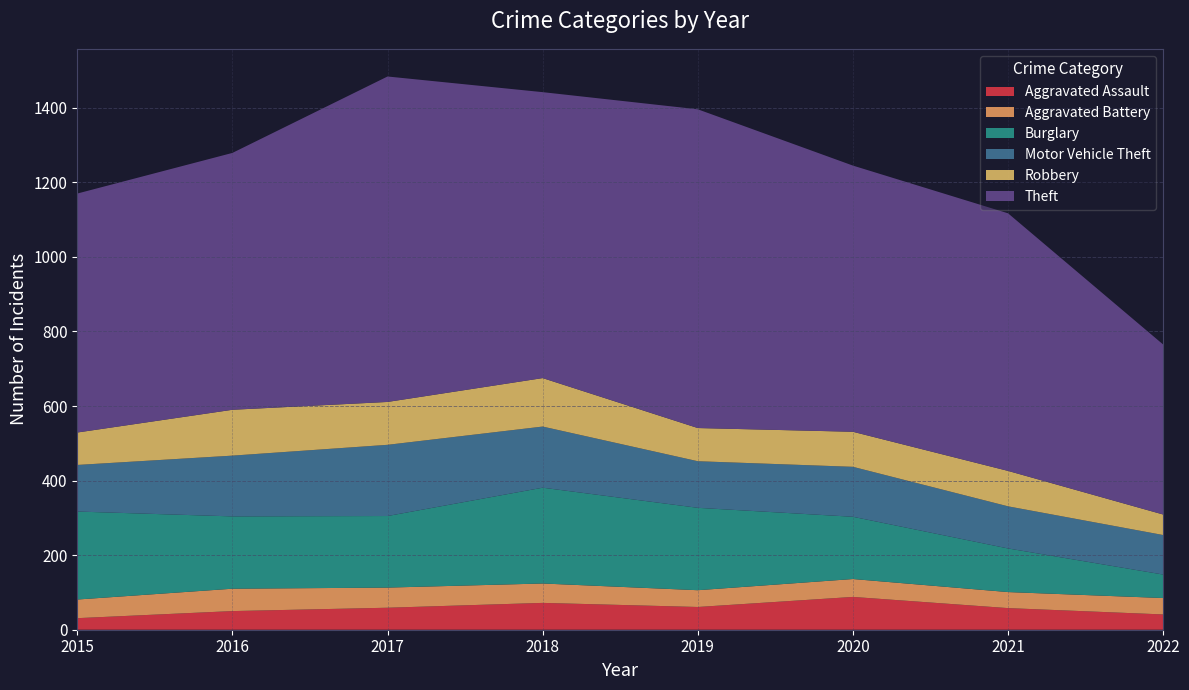

Reading left to right, what are all the values shown in this chart?

Aggravated Assault: 31	50	59	72	61	88	58	41
Aggravated Battery: 50	60	54	52	45	48	43	44
Burglary: 236	194	192	257	221	167	117	63
Motor Vehicle Theft: 125	163	191	164	125	134	113	106
Robbery: 87	123	115	130	89	94	95	55
Theft: 641	689	873	767	855	714	691	456